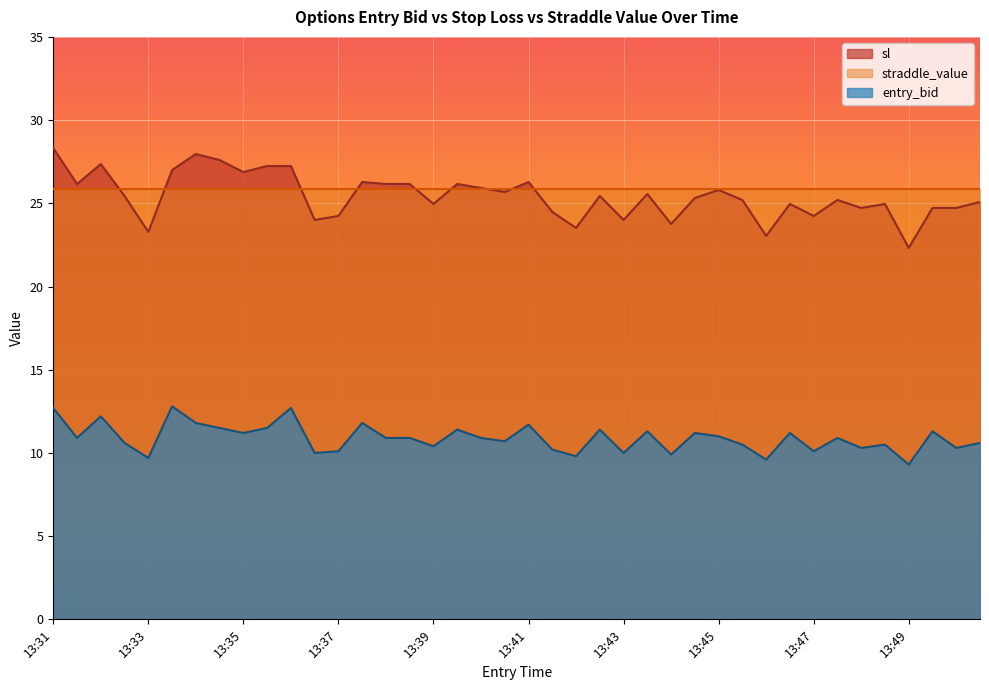

Where does the sl series first go above 25?

13:31